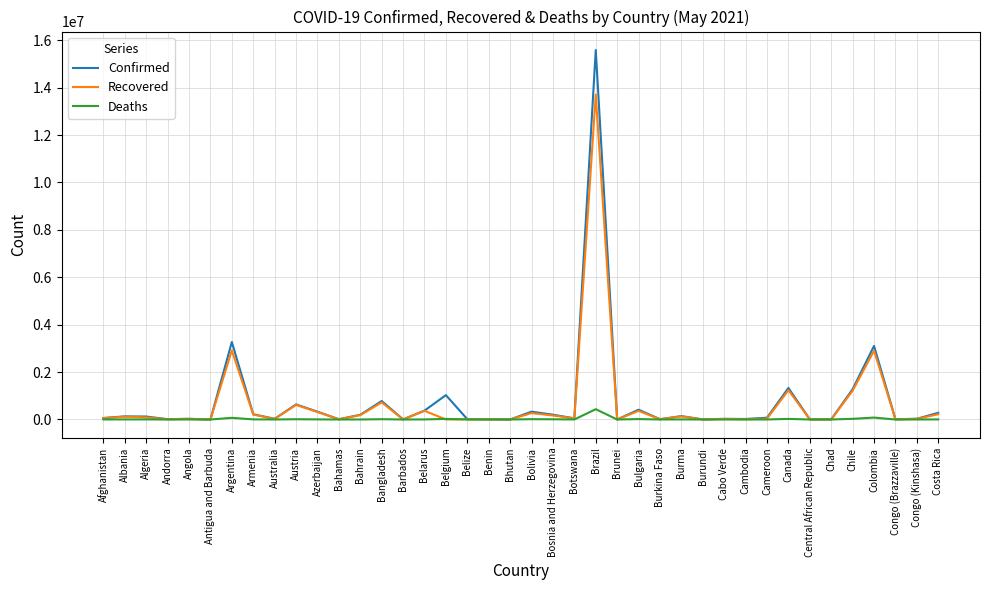

At which category is the sum across all series the highest?

Brazil